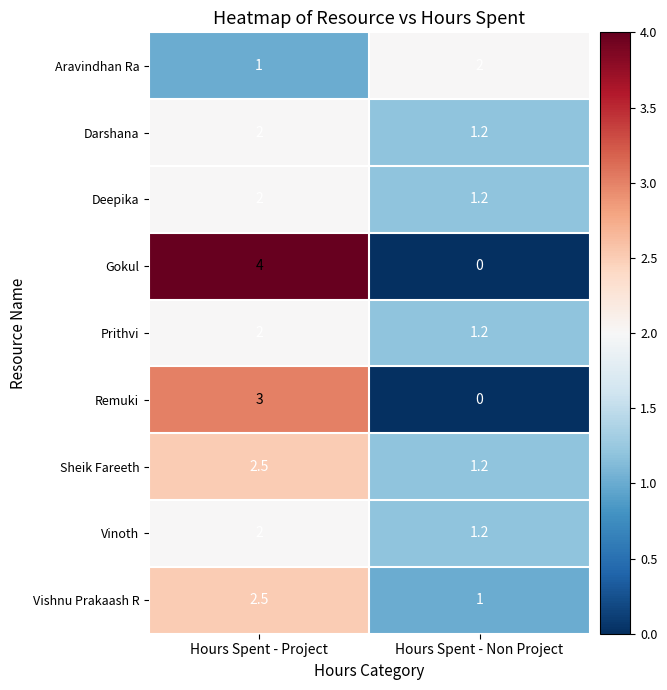

The value of Aravindhan Ra at Hours Spent - Non Project is 3.4. True or false?

False